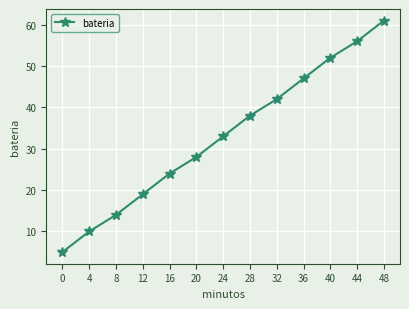

How many series are shown in this chart?

1